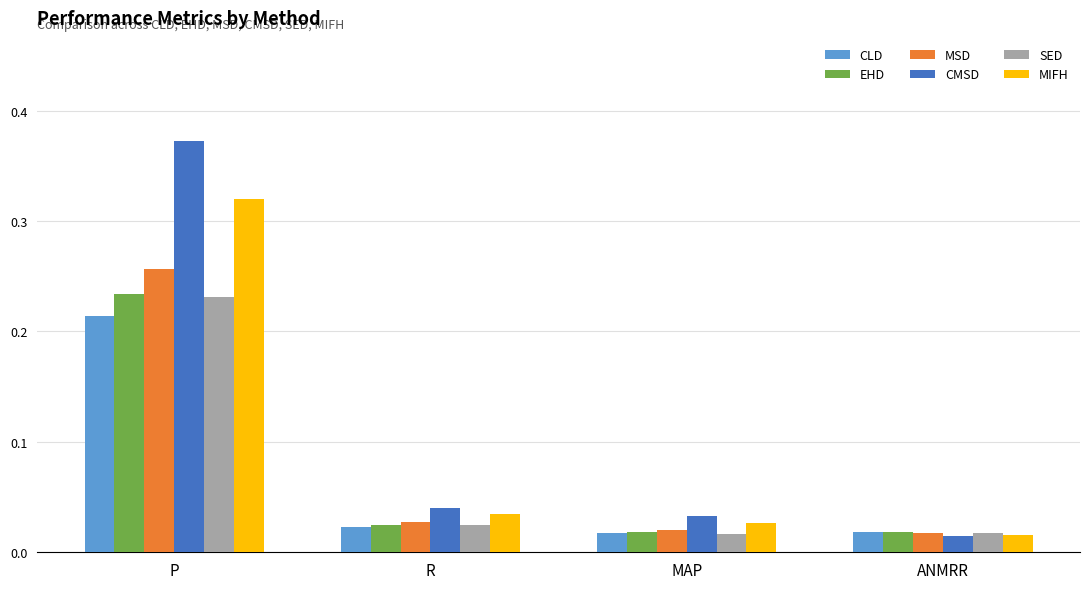

At how many categories does at least one series exceed 0?

4